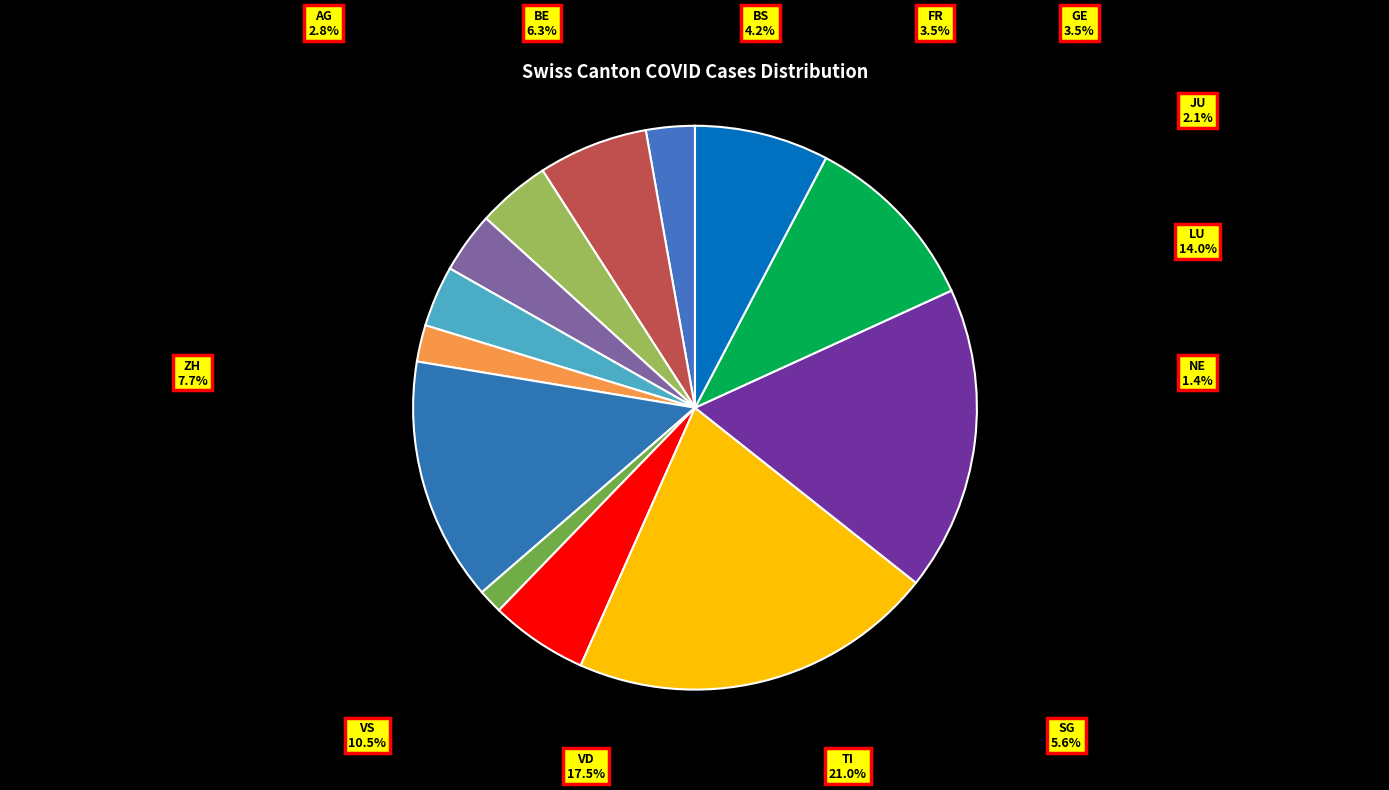

Approximately how many times larger is the value at BS compared to ZH?

0.5